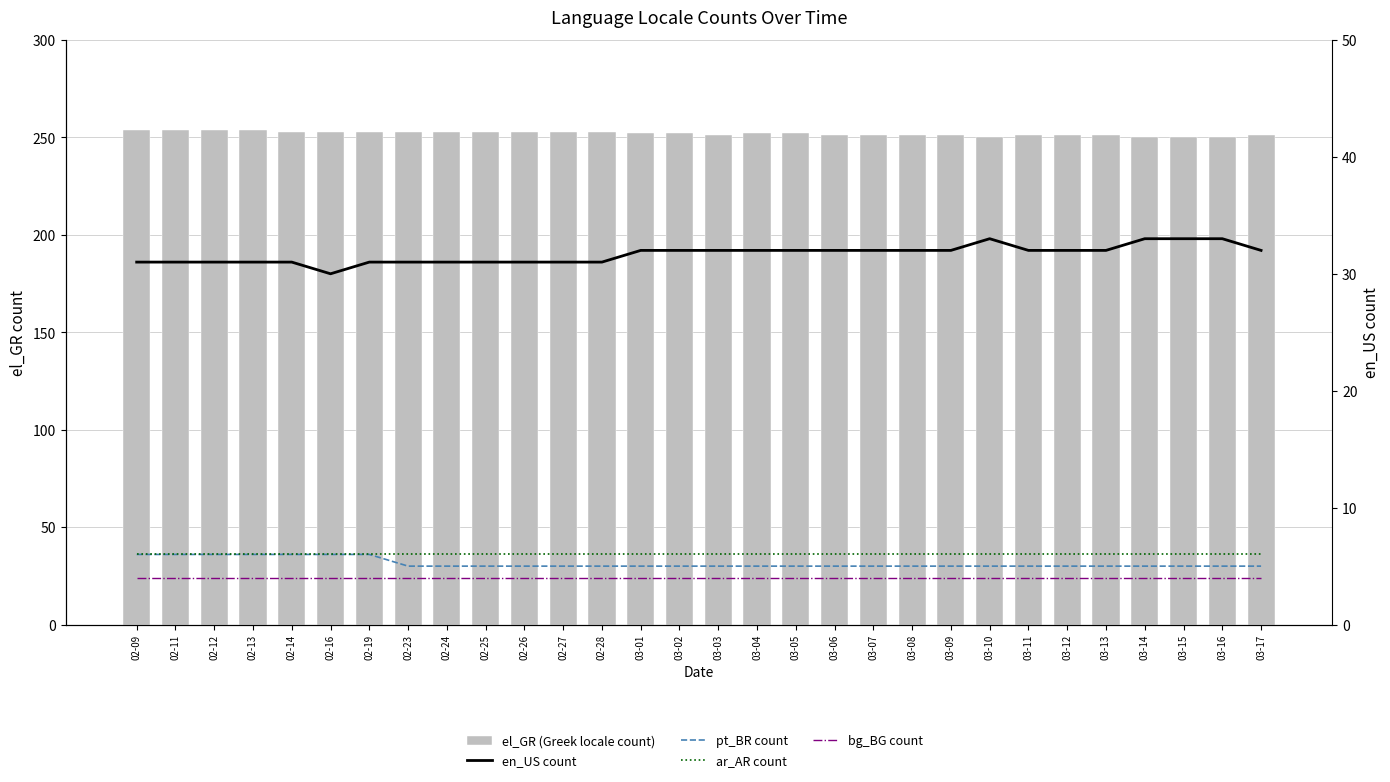

Rank the series at 02-24 from highest to lowest value.

el_GR (Greek locale count), en_US count, ar_AR count, pt_BR count, bg_BG count